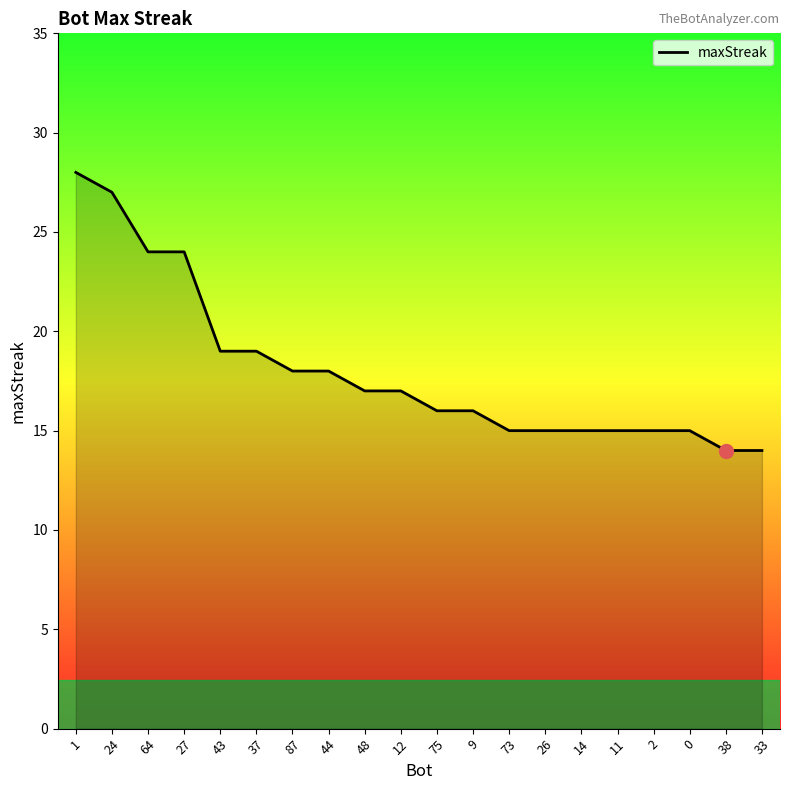

What is the maximum value shown in the chart?

28